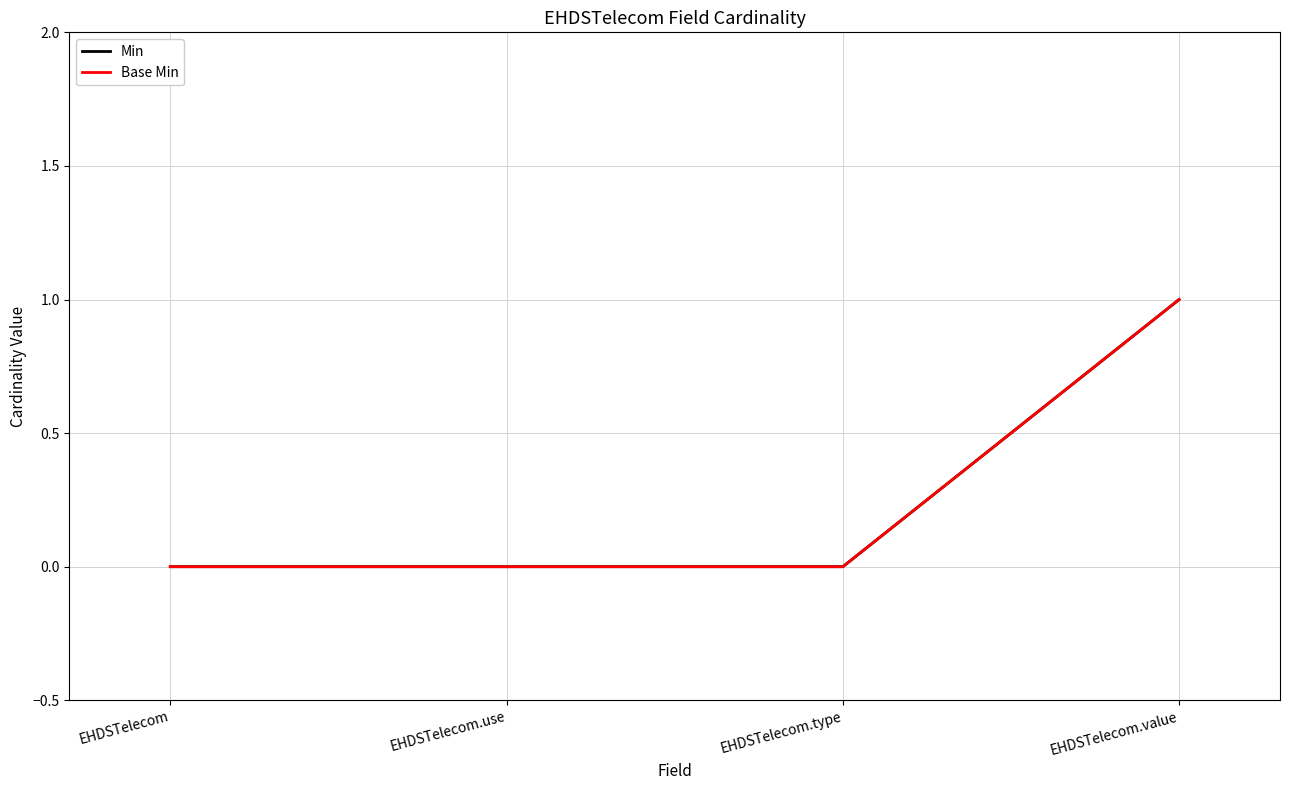

Does the chart have visible grid lines?

Yes